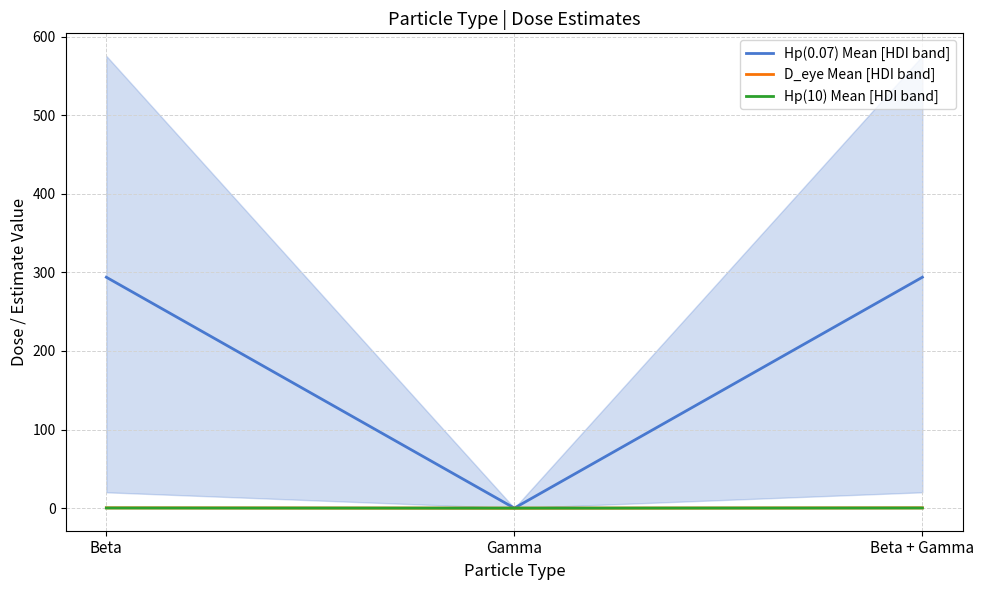

Between Beta and Beta + Gamma, which series saw the biggest shift?

Hp(10) Mean [HDI band]